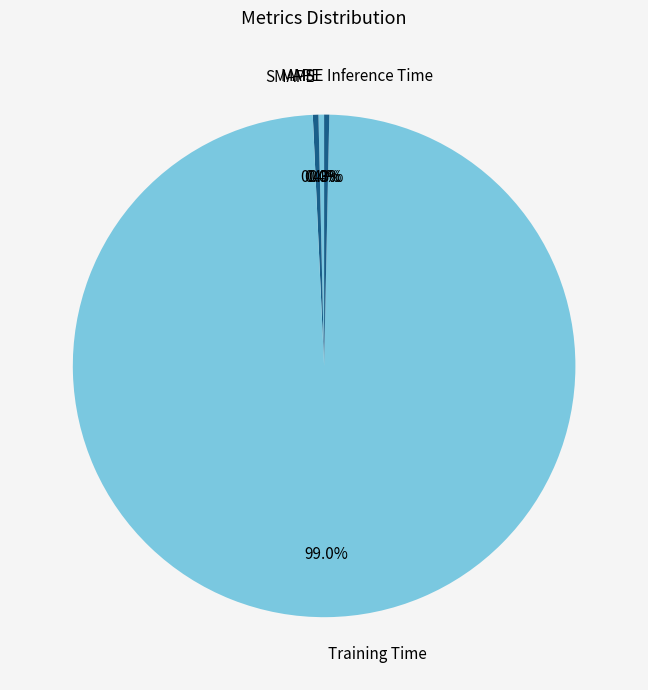

What is the largest slice in the pie chart?

Training Time